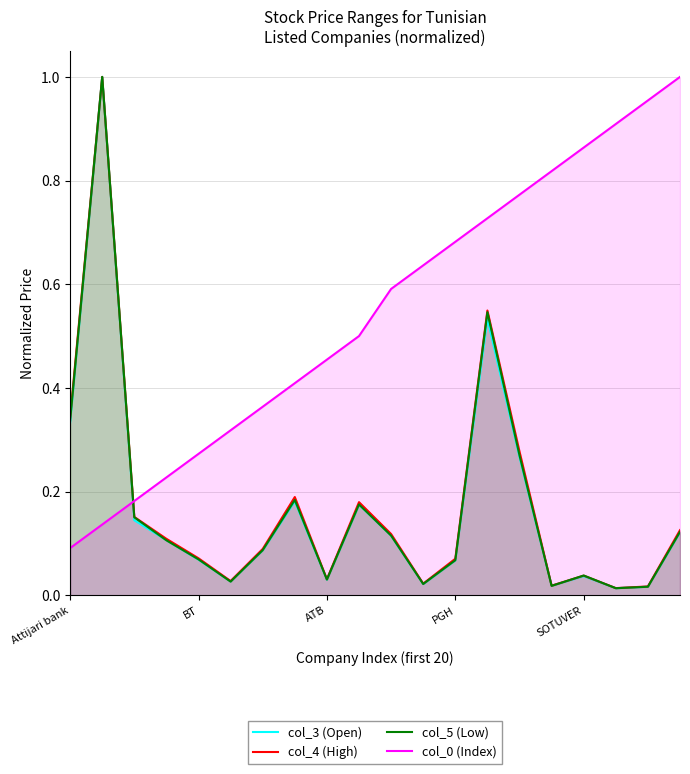

What is the difference between the maximum and minimum values in the col_4 (High) series?

1.0